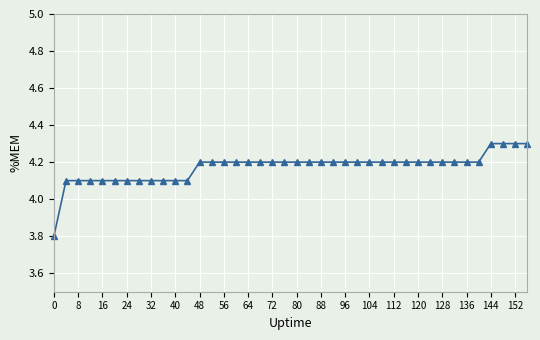

What is the value of the 21st point from the left?

4.2